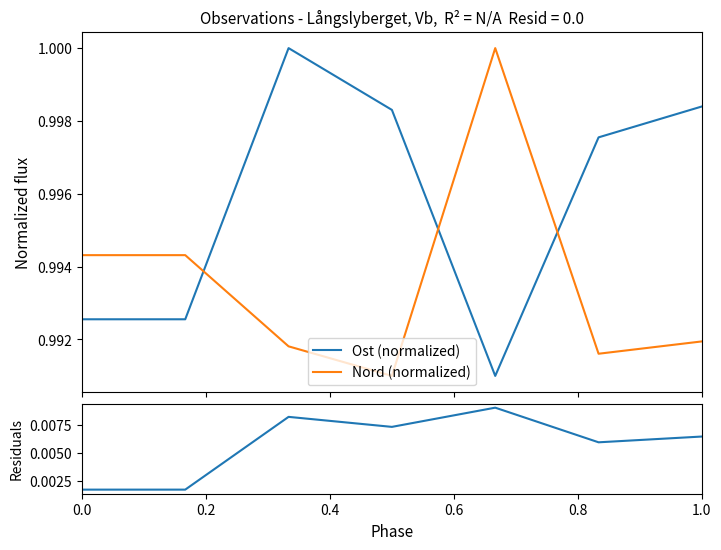

True or false: Nord (normalized) and Ost (normalized) intersect in this chart.

True